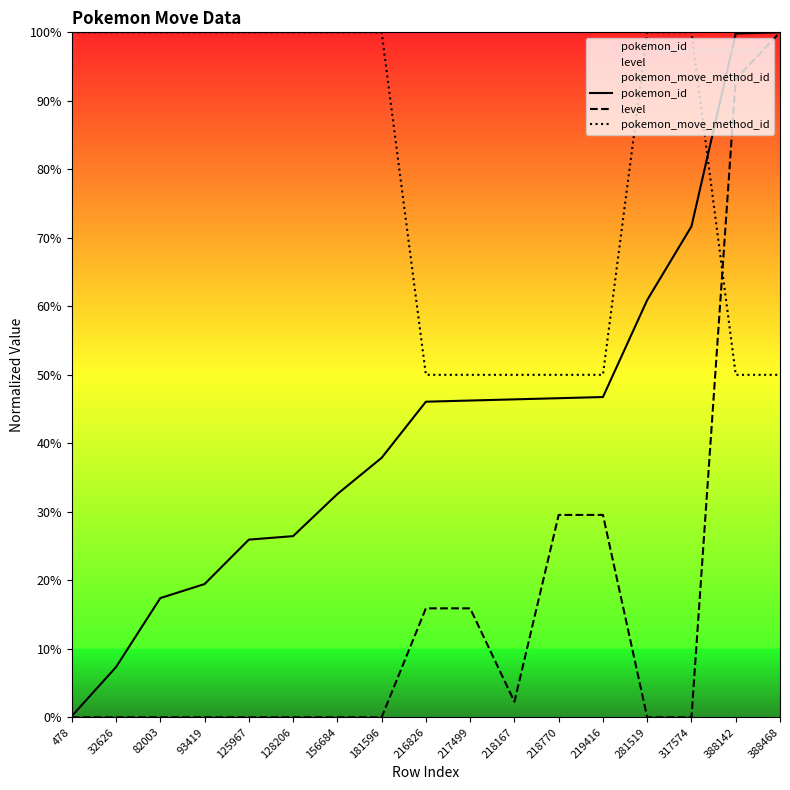

Between 388142 and 217499, which is larger?

388142